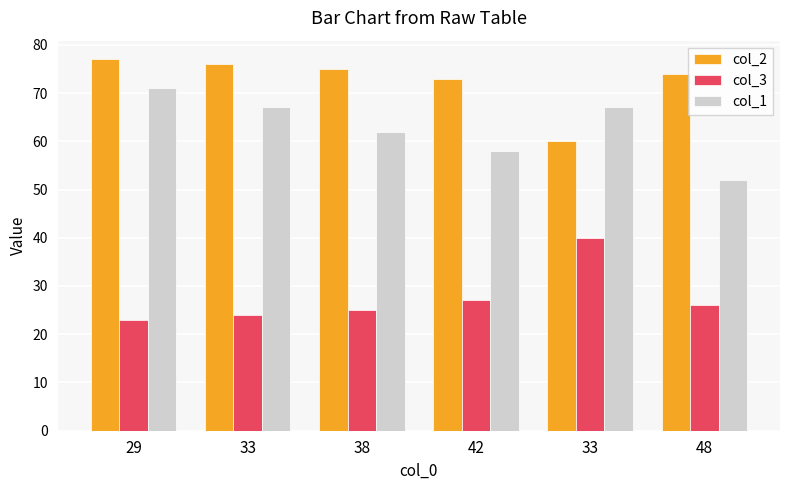

Which category has the lowest value in the col_2 series?

33